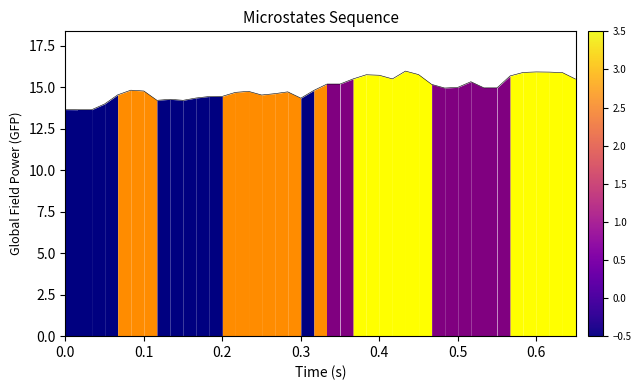

What is the label of the 19th point from the left?

0.3